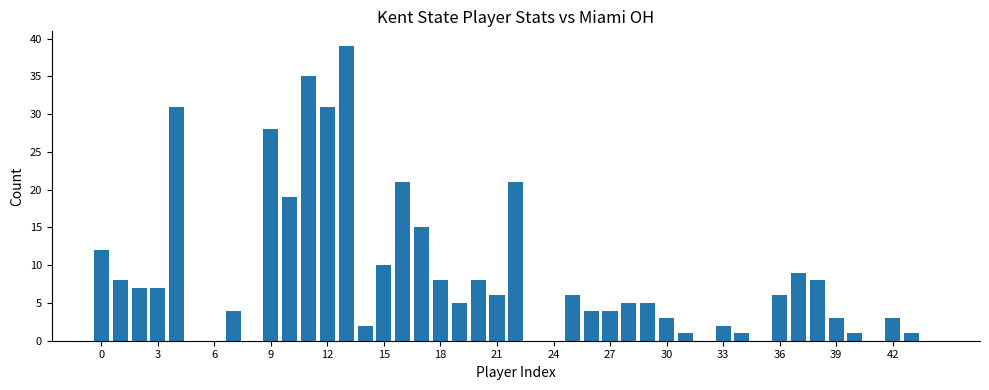

How many distinct data groups are displayed?

1